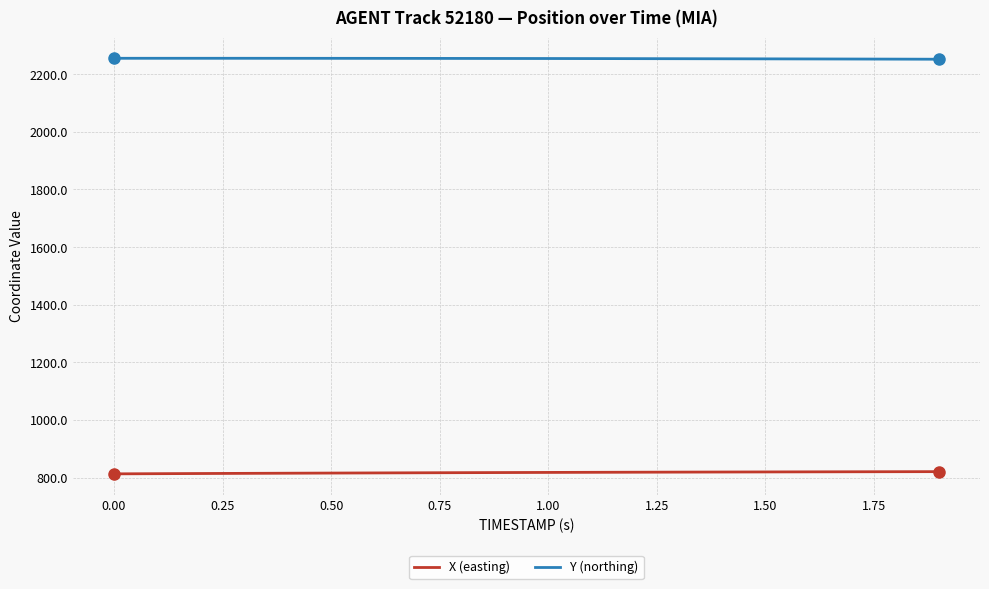

What is the greatest value displayed?

2255.6